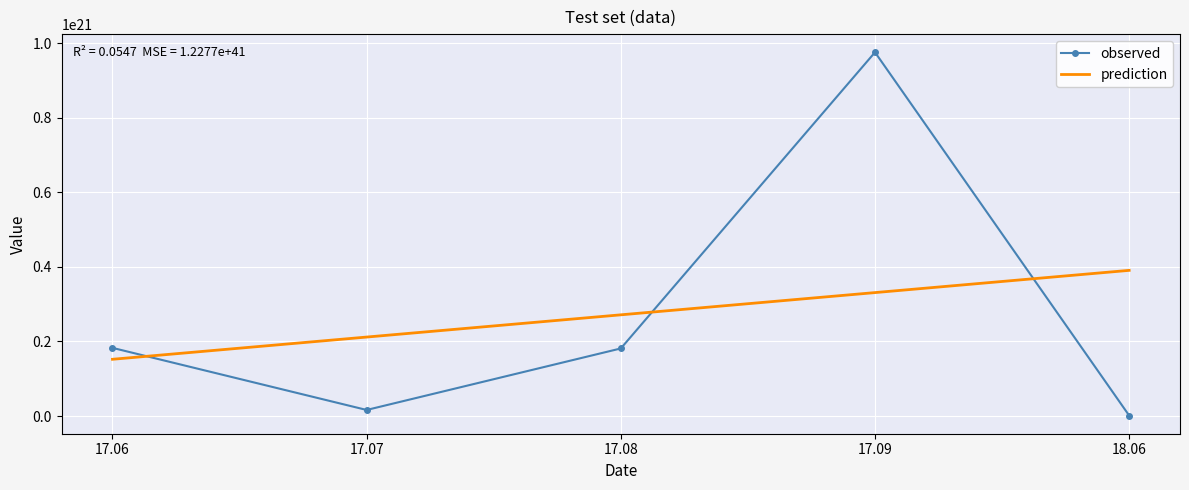

True or false: prediction has more than 0 points higher than both neighbors.

False